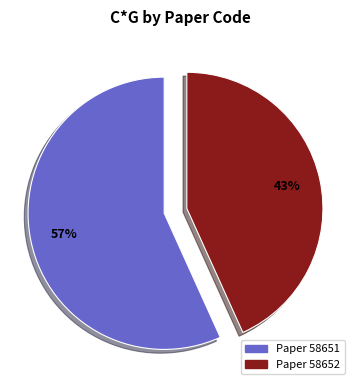

To the nearest percent, what is the average slice percentage?

50%